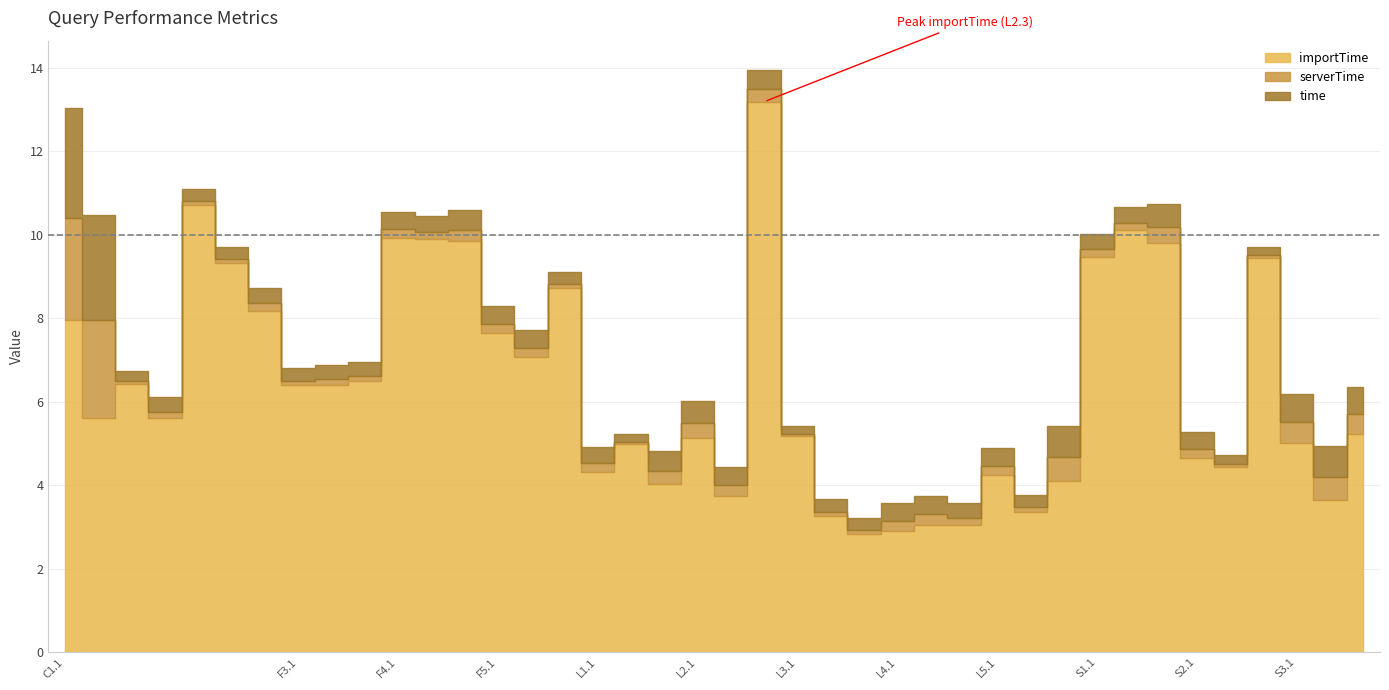

What is the value of the time point at the 22nd from the left?

0.5